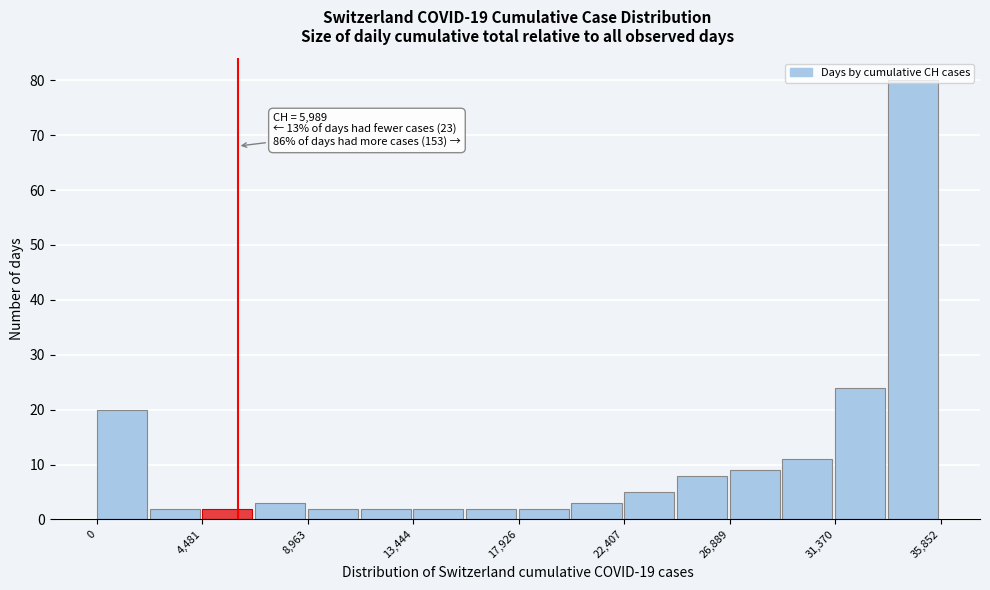

Which range on the x-axis has the tallest bar?

33500 to 36000